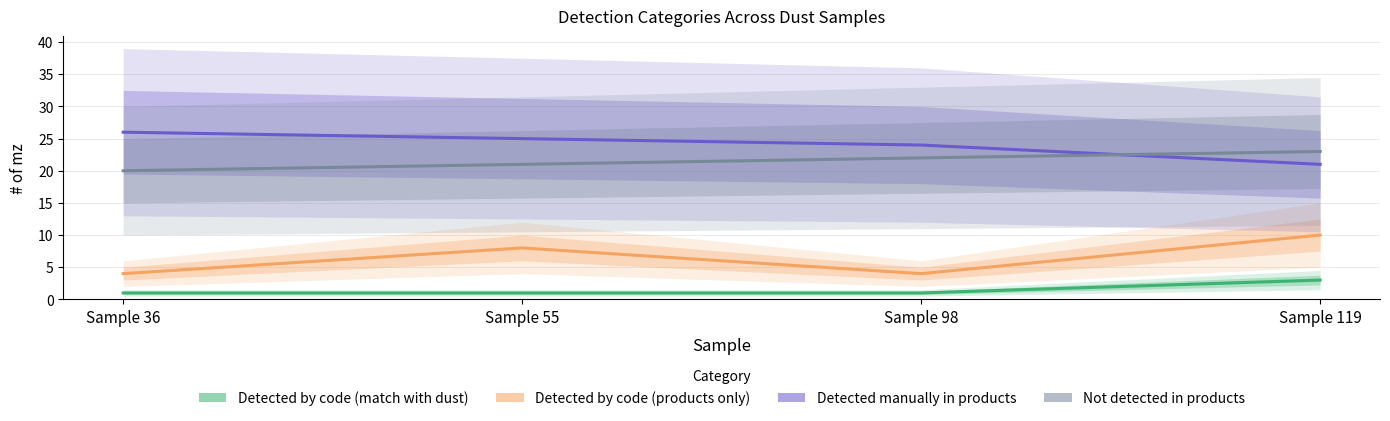

Which series has the largest total across all categories?

Detected manually in products